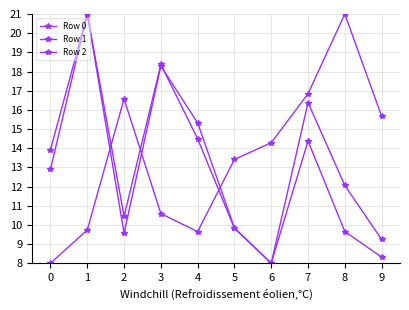

How many data points in Row 2 are above 13?

5